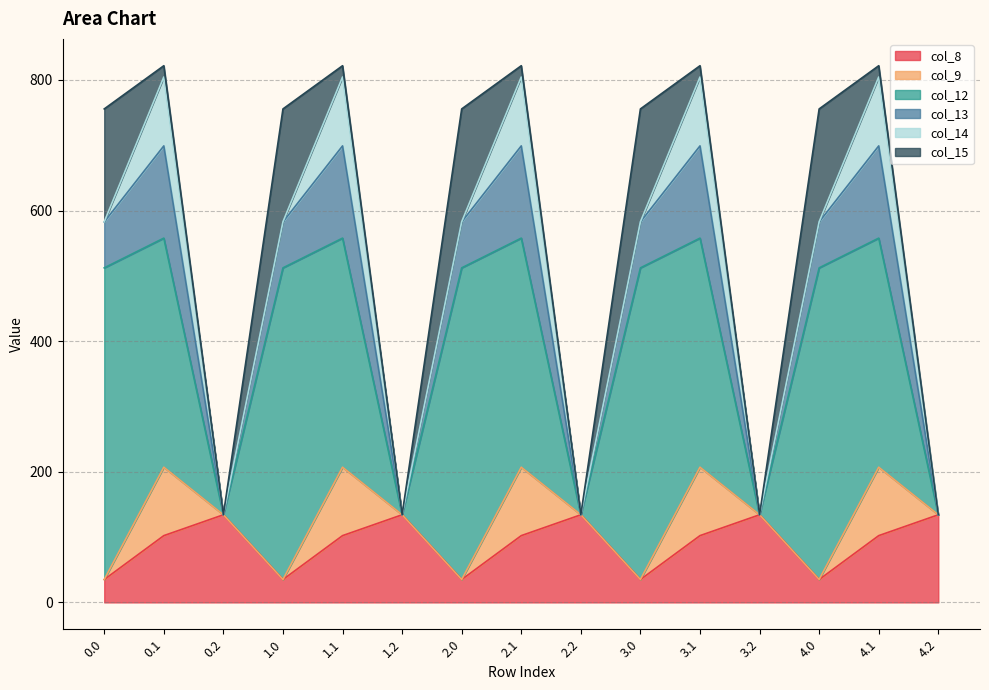

True or false: col_15 and col_12 cross at least once.

False